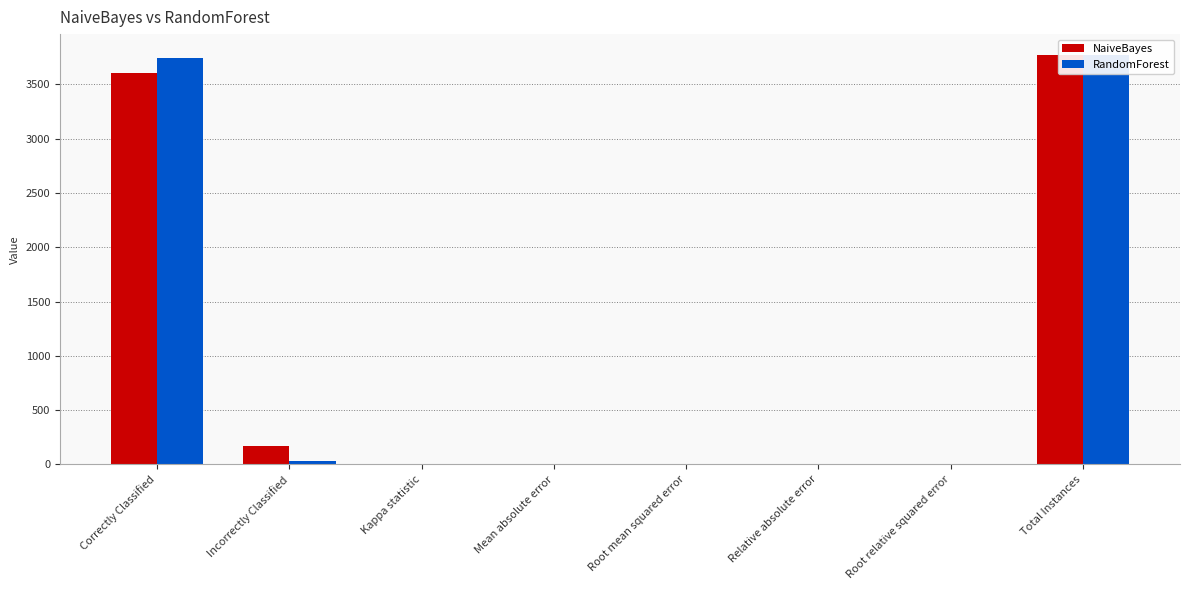

Rank the series by their average value, from lowest to highest.

RandomForest, NaiveBayes